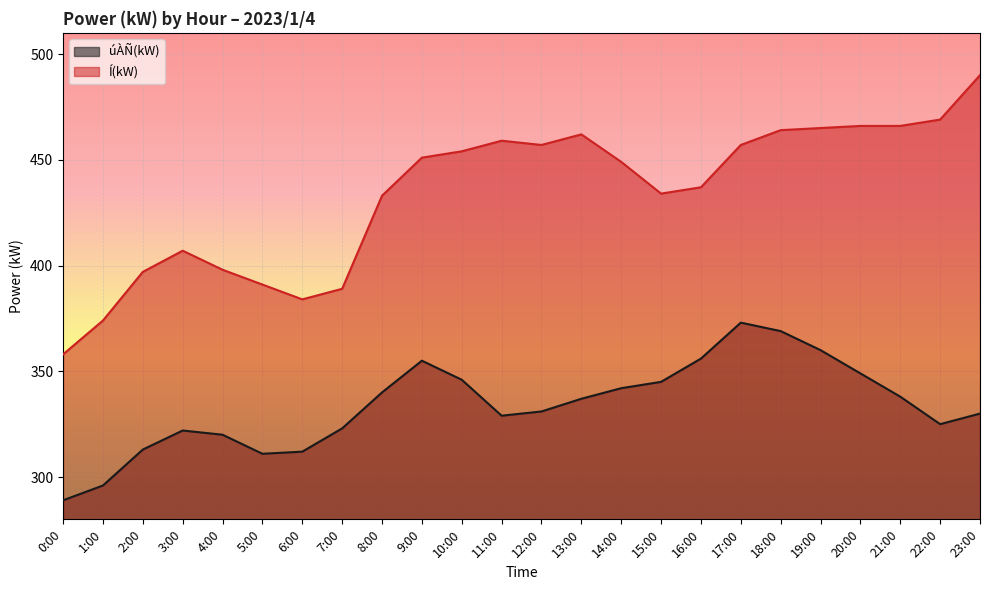

Reading right to left, what are all the values shown in this chart?

úÀÑ(kW): 23:00=330	22:00=325	21:00=338	20:00=349	19:00=360	18:00=369	17:00=373	16:00=356	15:00=345	14:00=342	13:00=337	12:00=331	11:00=329	10:00=346	9:00=355	8:00=340	7:00=323	6:00=312	5:00=311	4:00=320	3:00=322	2:00=313	1:00=296	0:00=289
Í(kW): 23:00=490	22:00=469	21:00=466	20:00=466	19:00=465	18:00=464	17:00=457	16:00=437	15:00=434	14:00=449	13:00=462	12:00=457	11:00=459	10:00=454	9:00=451	8:00=433	7:00=389	6:00=384	5:00=391	4:00=398	3:00=407	2:00=397	1:00=374	0:00=358